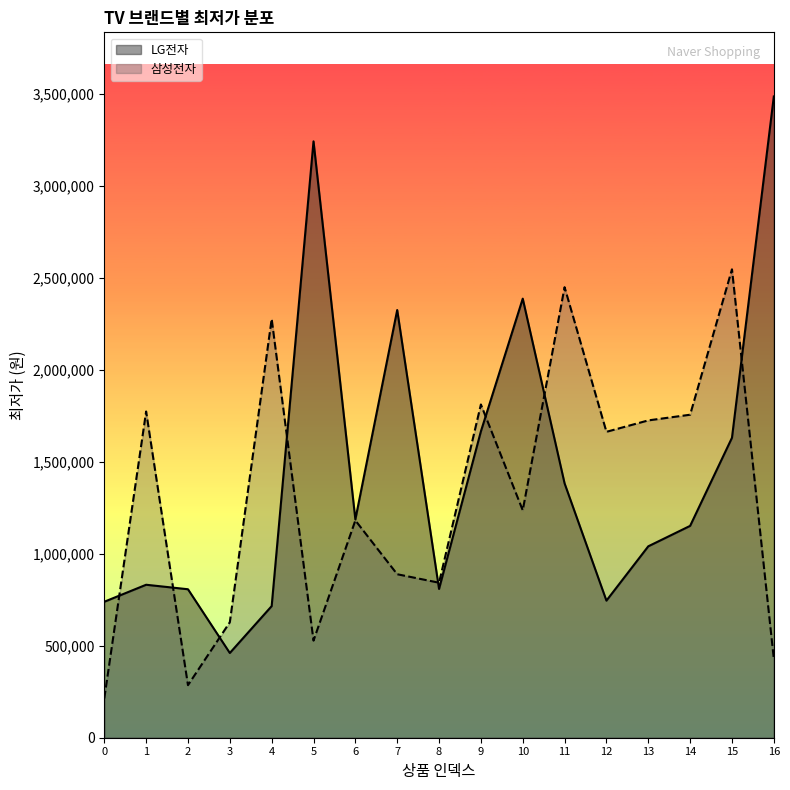

At 2, list the series in order from largest to smallest.

LG전자, 삼성전자